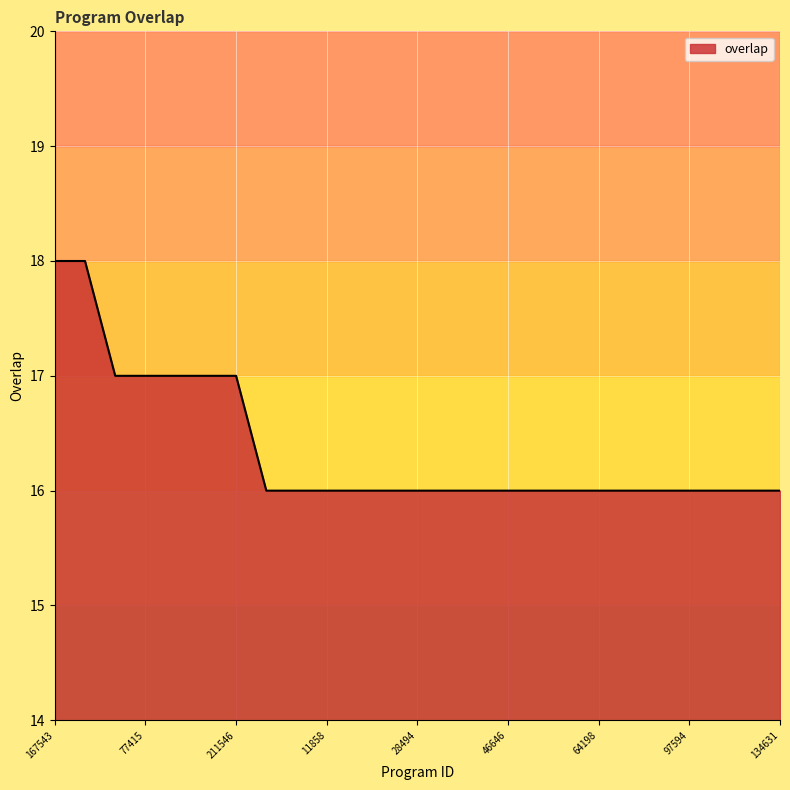

What is the greatest value displayed?

18